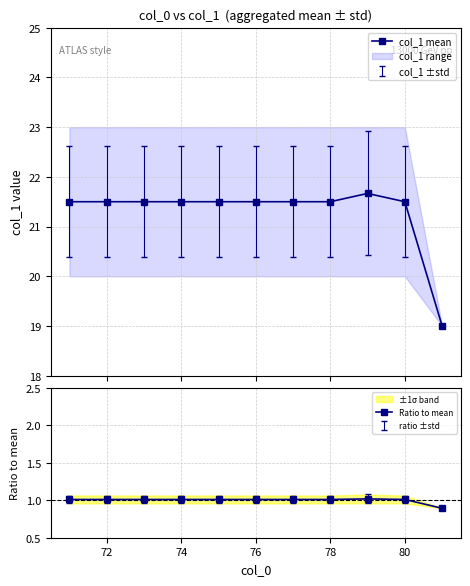

Rank the series by their maximum value, from highest to lowest.

col_1 mean, Ratio to mean